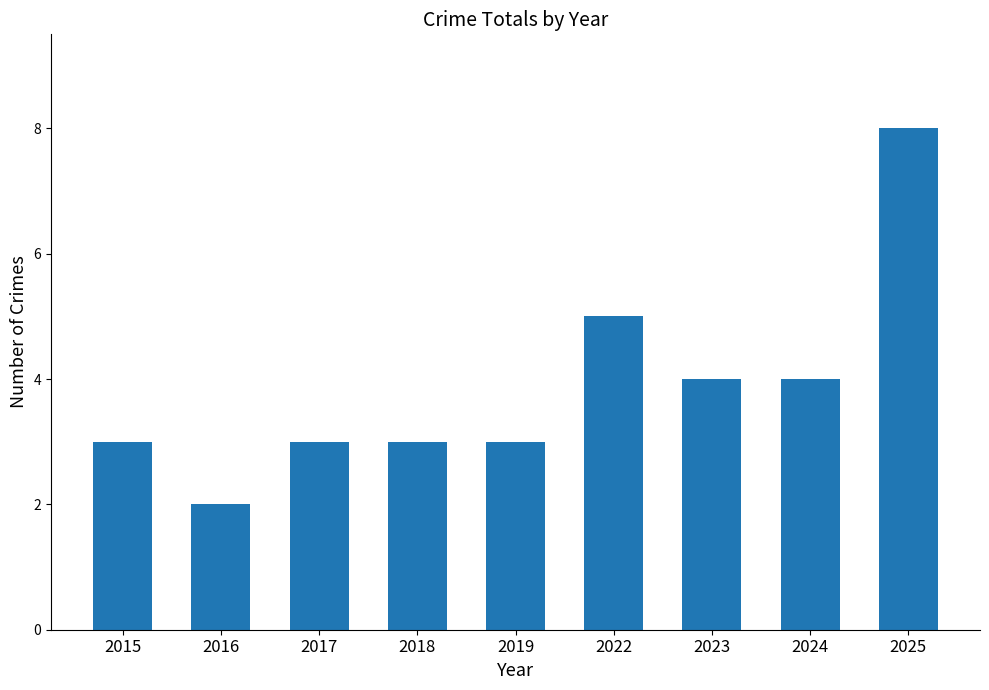

The chart shows a value of 5 at 2018. True or false?

False